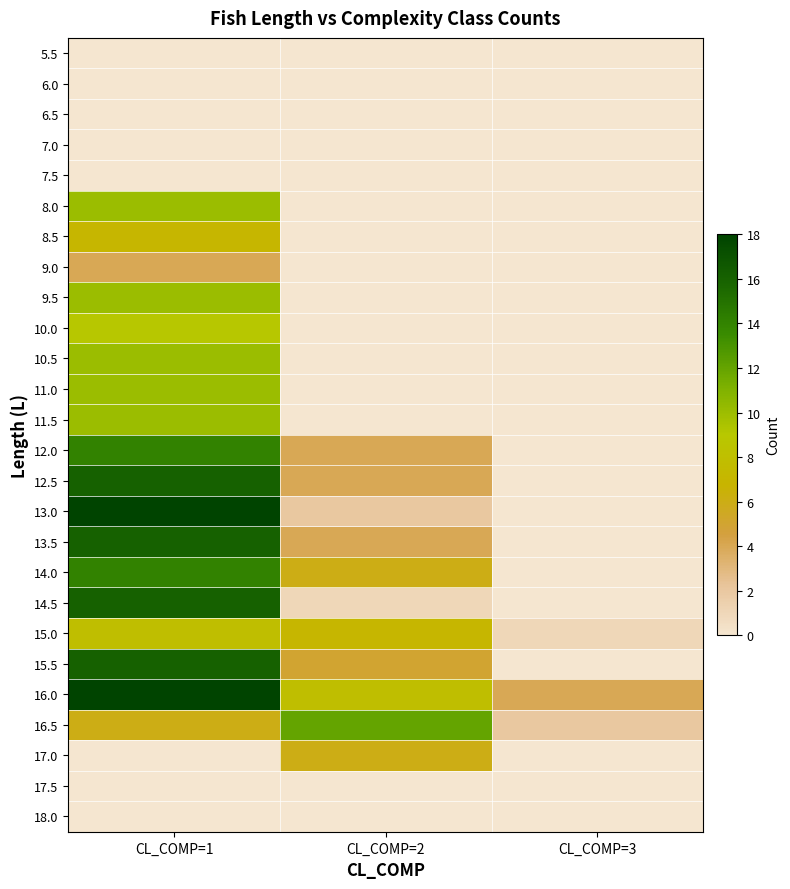

What is the total value across all series at CL_COMP=1?

212